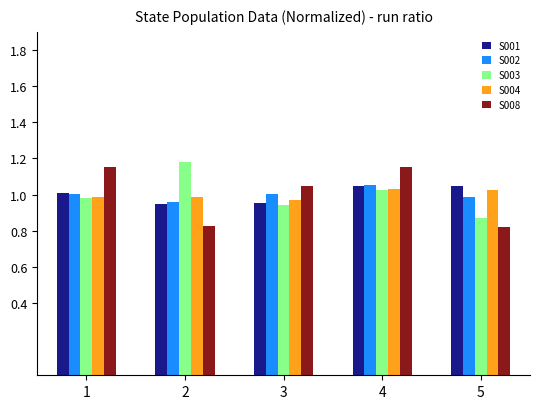

The value of S004 at 4 is 0.2. True or false?

False